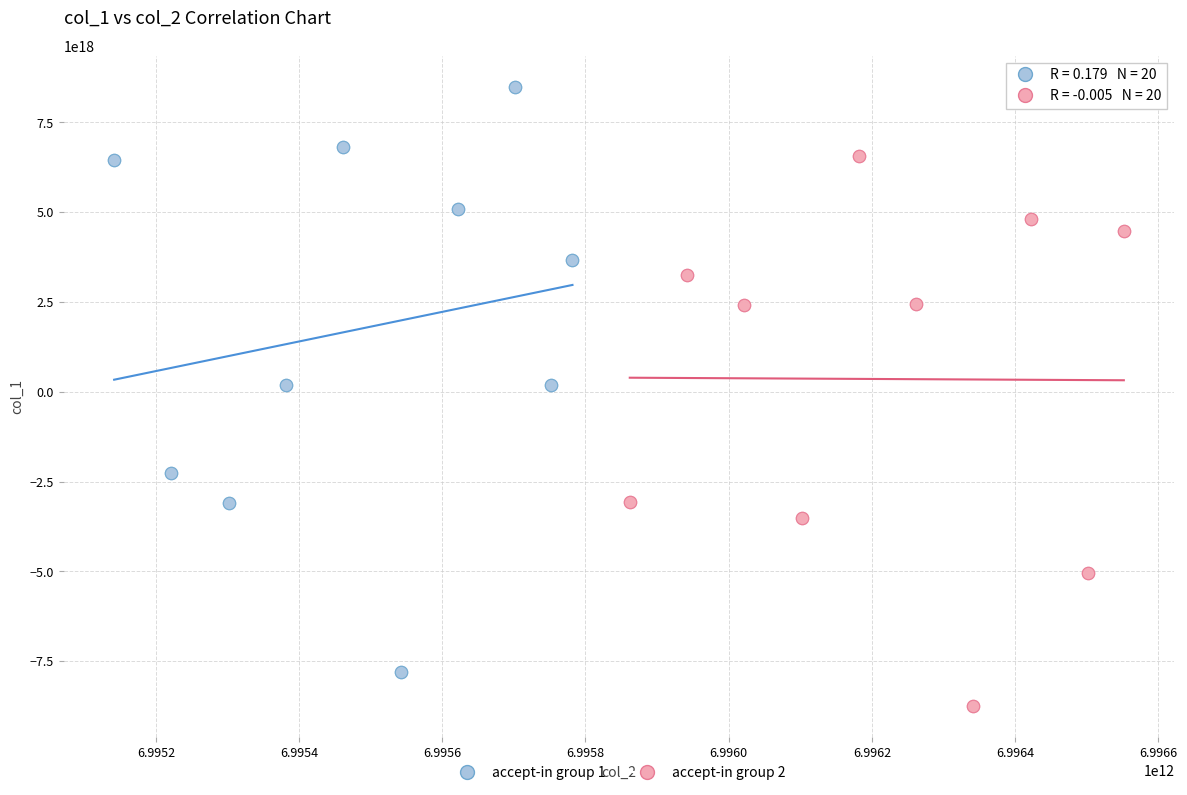

Which series contains the lowest Y value?

accept-in group 2